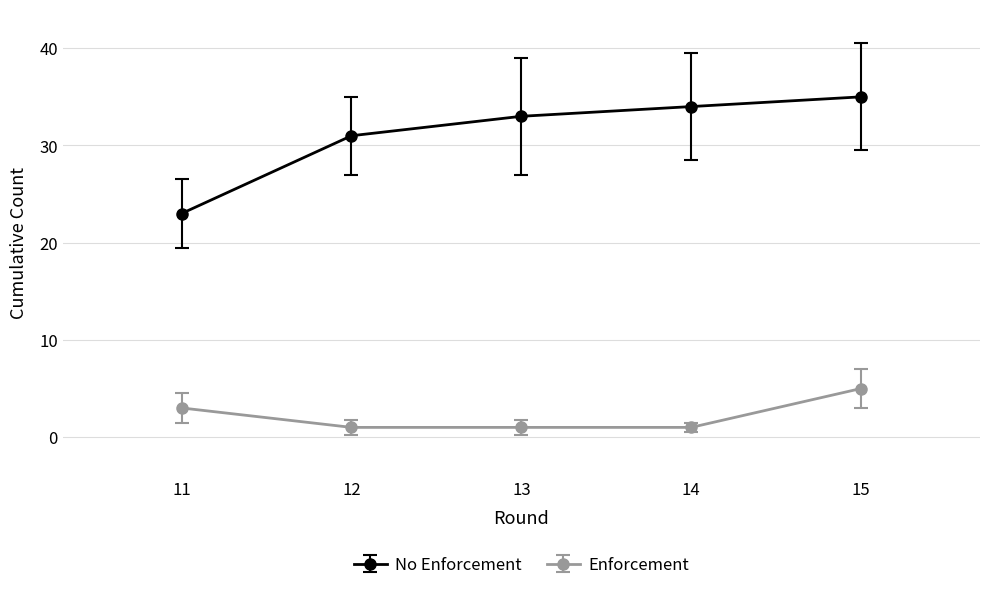

Which series changed the most between 13 and 15?

Enforcement